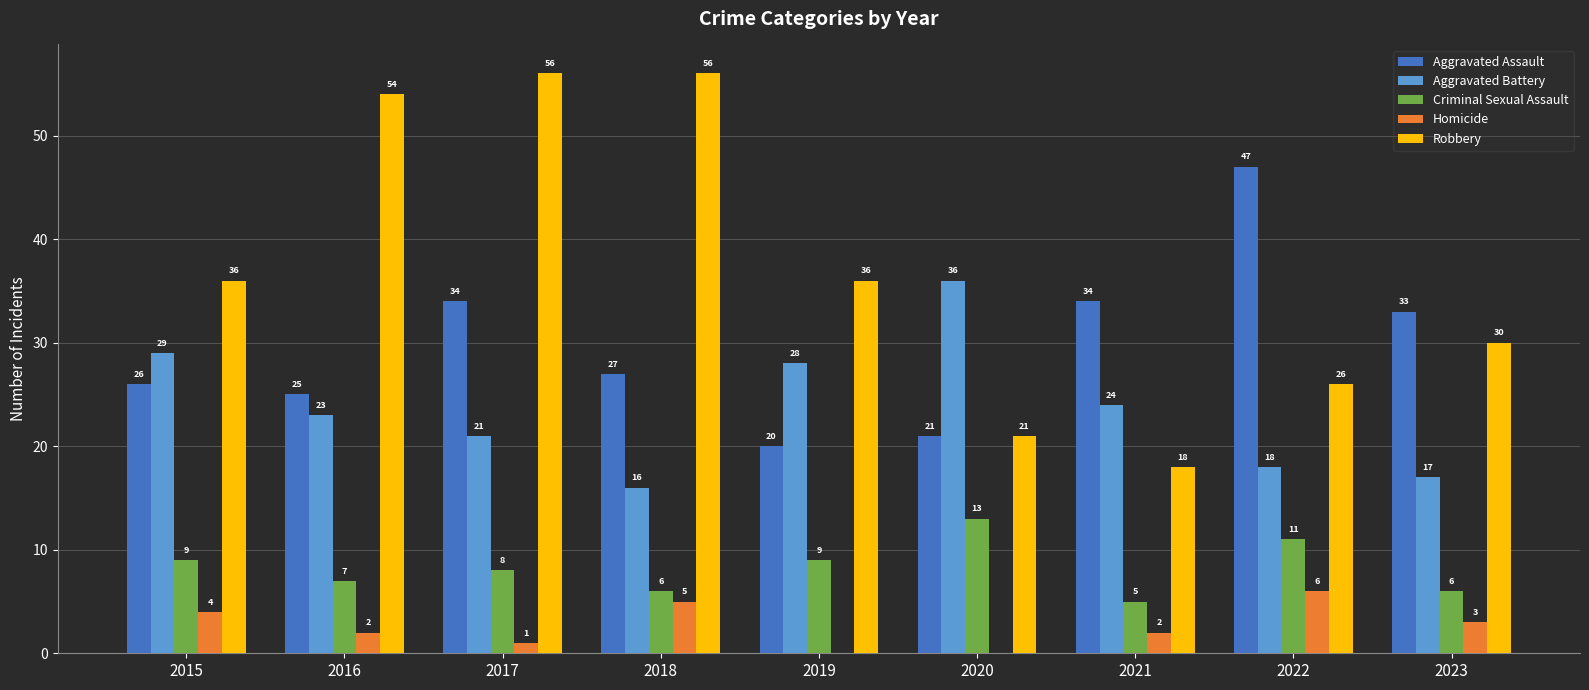

Which category has the highest value in the Criminal Sexual Assault series?

2020